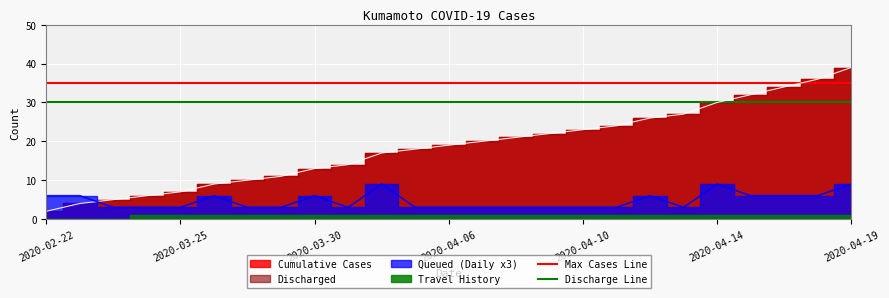

How many lines are shown in the chart?

2